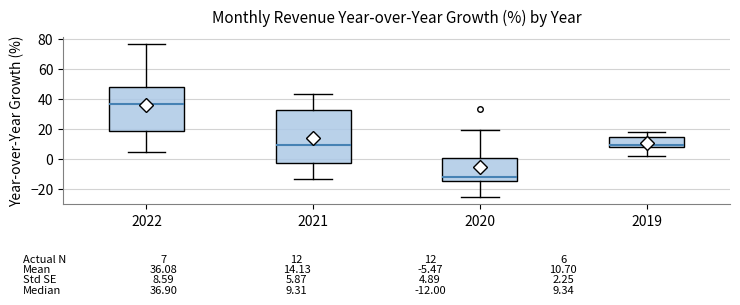

Which box is the tallest, from its lower edge to its upper edge?

2021